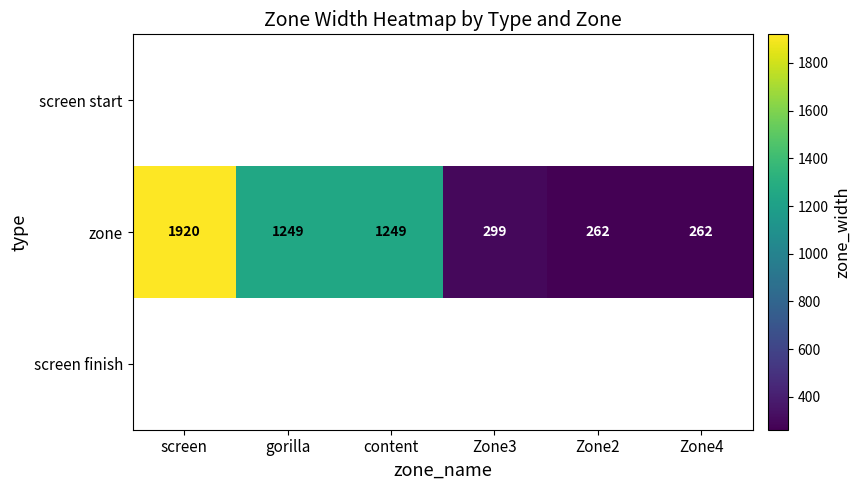

At which label does zone first exceed 1249?

screen